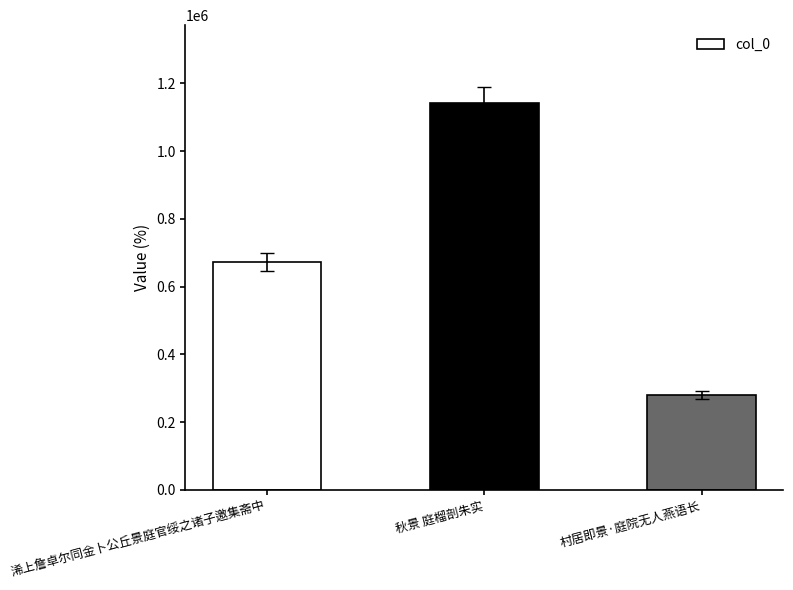

What is the greatest value displayed?

1142958